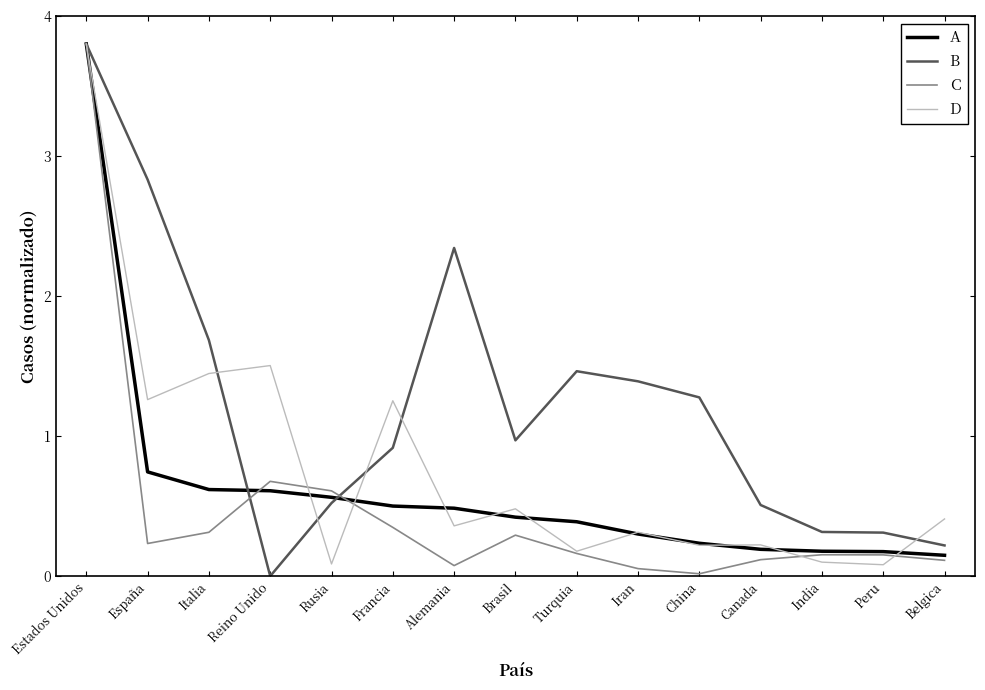

What is the maximum value shown in the chart?

3.8